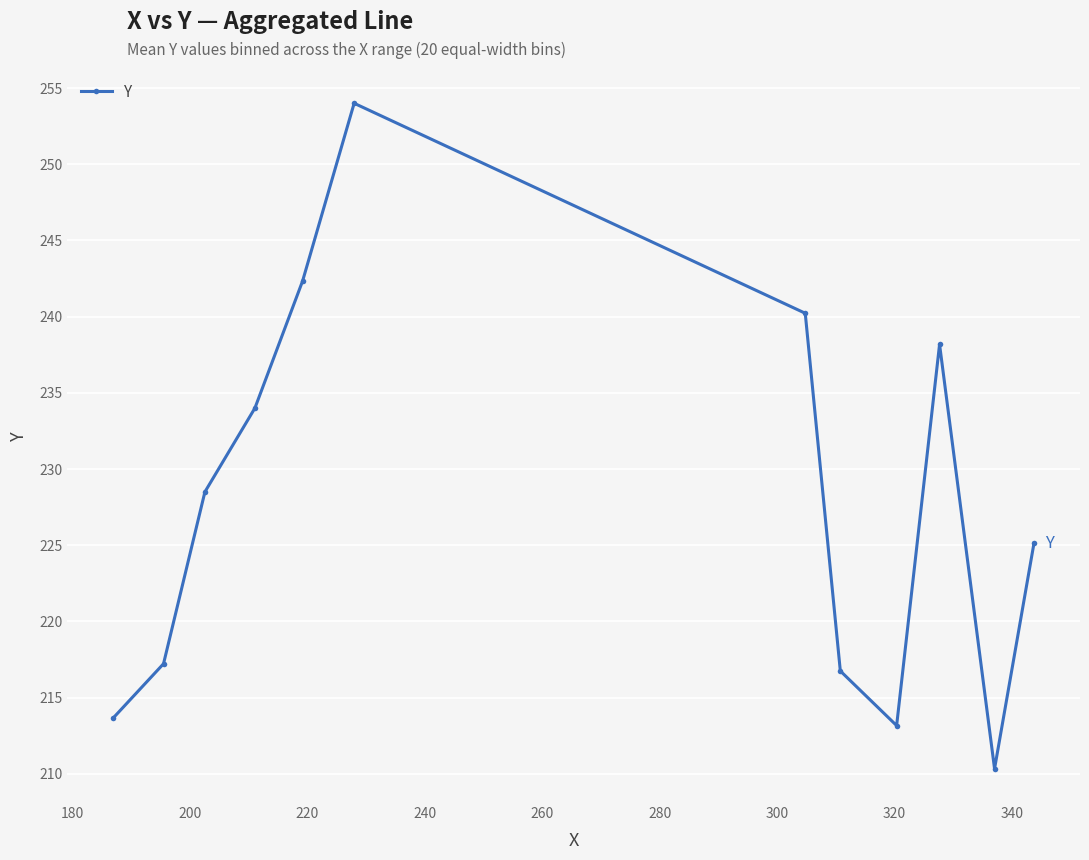

Reading left to right, extract all data points from this chart.

213.7	217.2	228.5	234.0	242.3	254.0	240.2	216.8	213.2	238.2	210.3	225.1